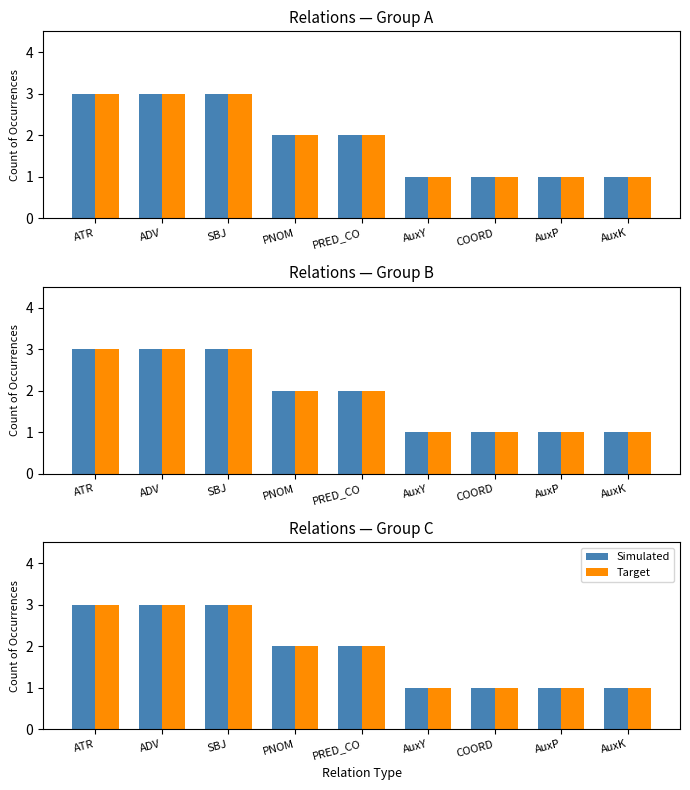

How many distinct data groups are displayed?

2